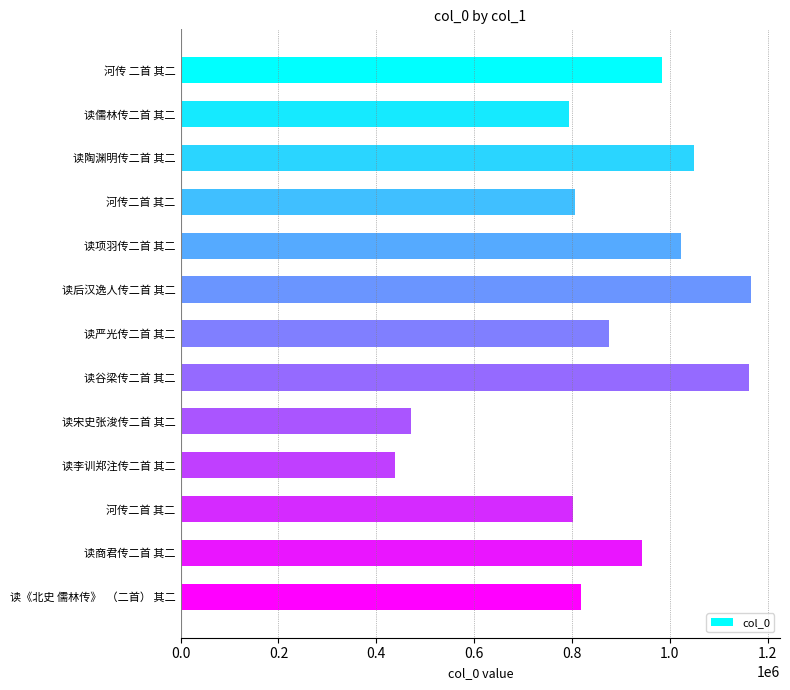

What is the difference between the maximum and minimum values?

727730